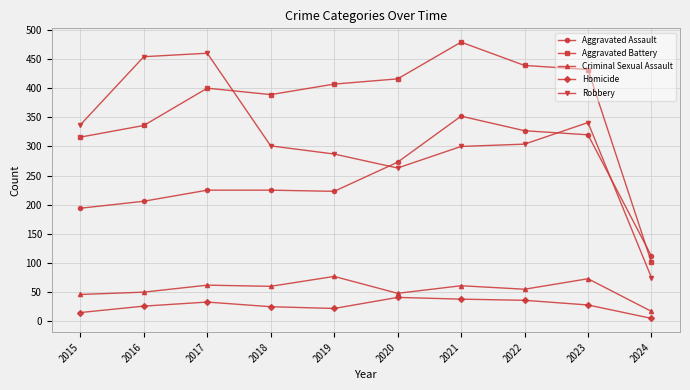

True or false: Aggravated Assault and Homicide cross at least once.

False